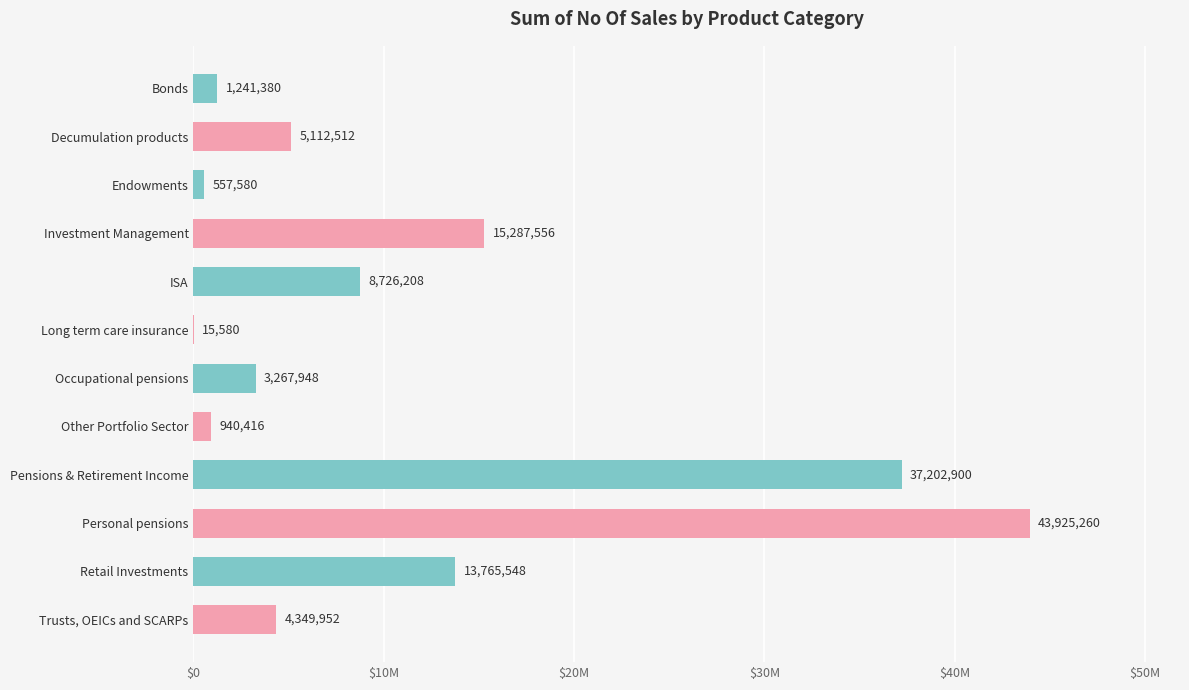

Are the bars horizontal?

Yes